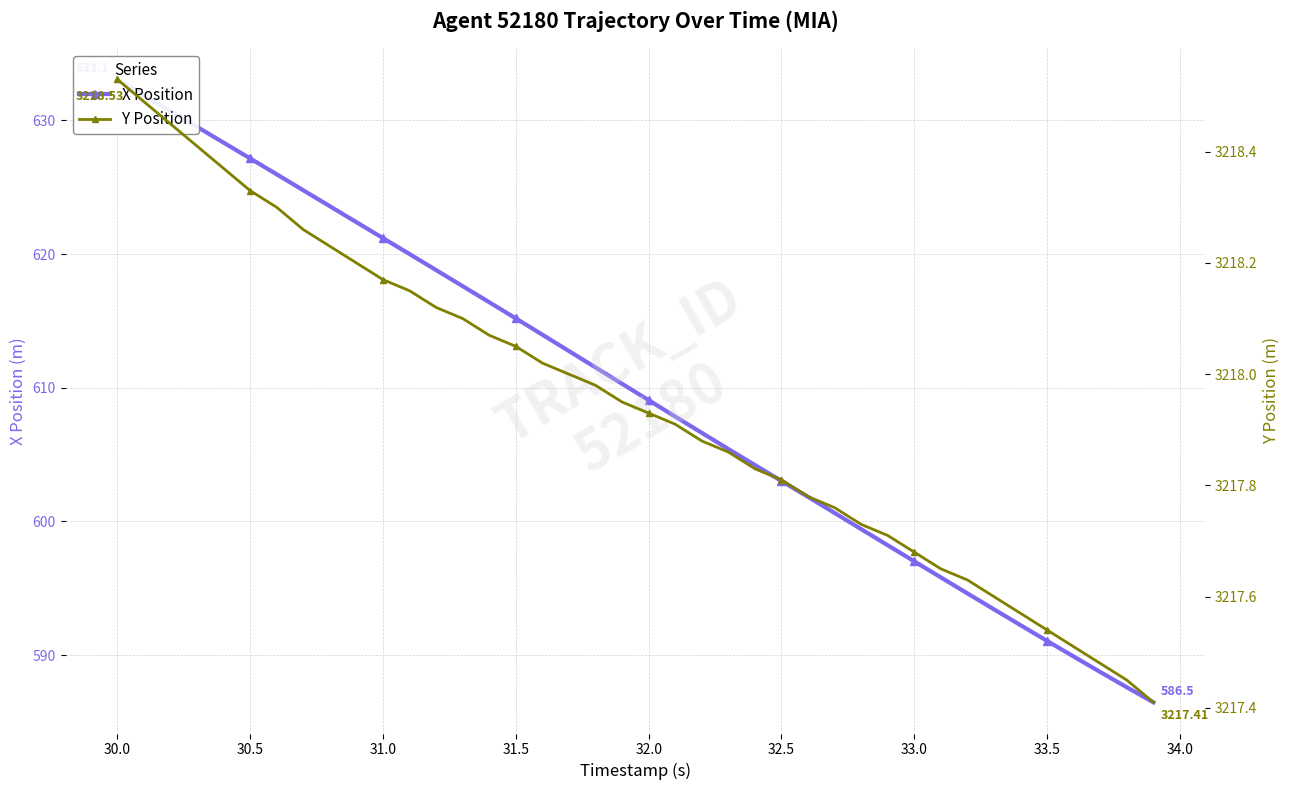

What is the maximum value shown in the chart?

3218.5